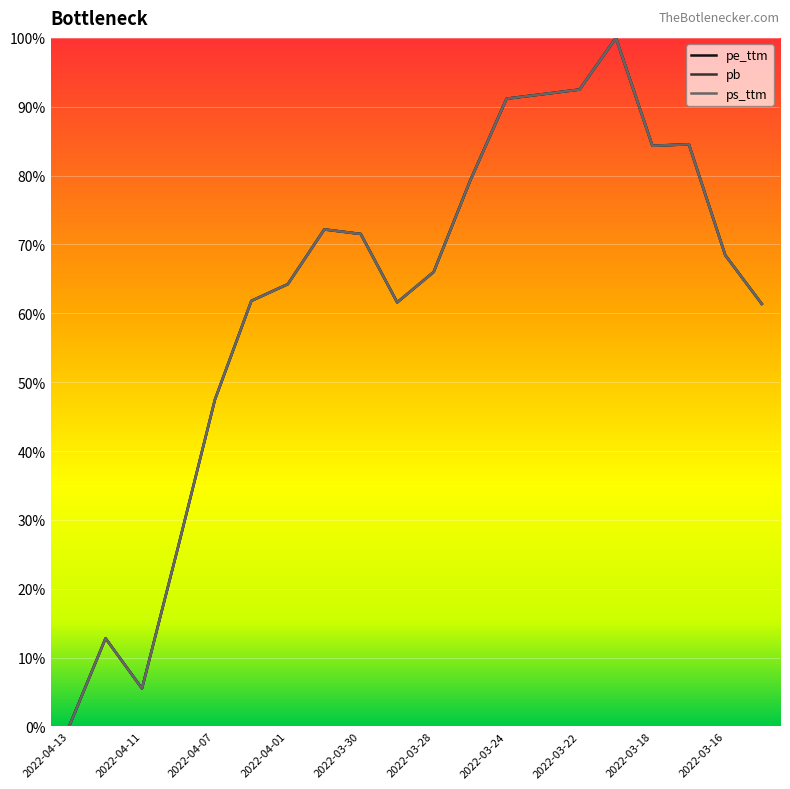

Which series has the largest total across all categories?

pb